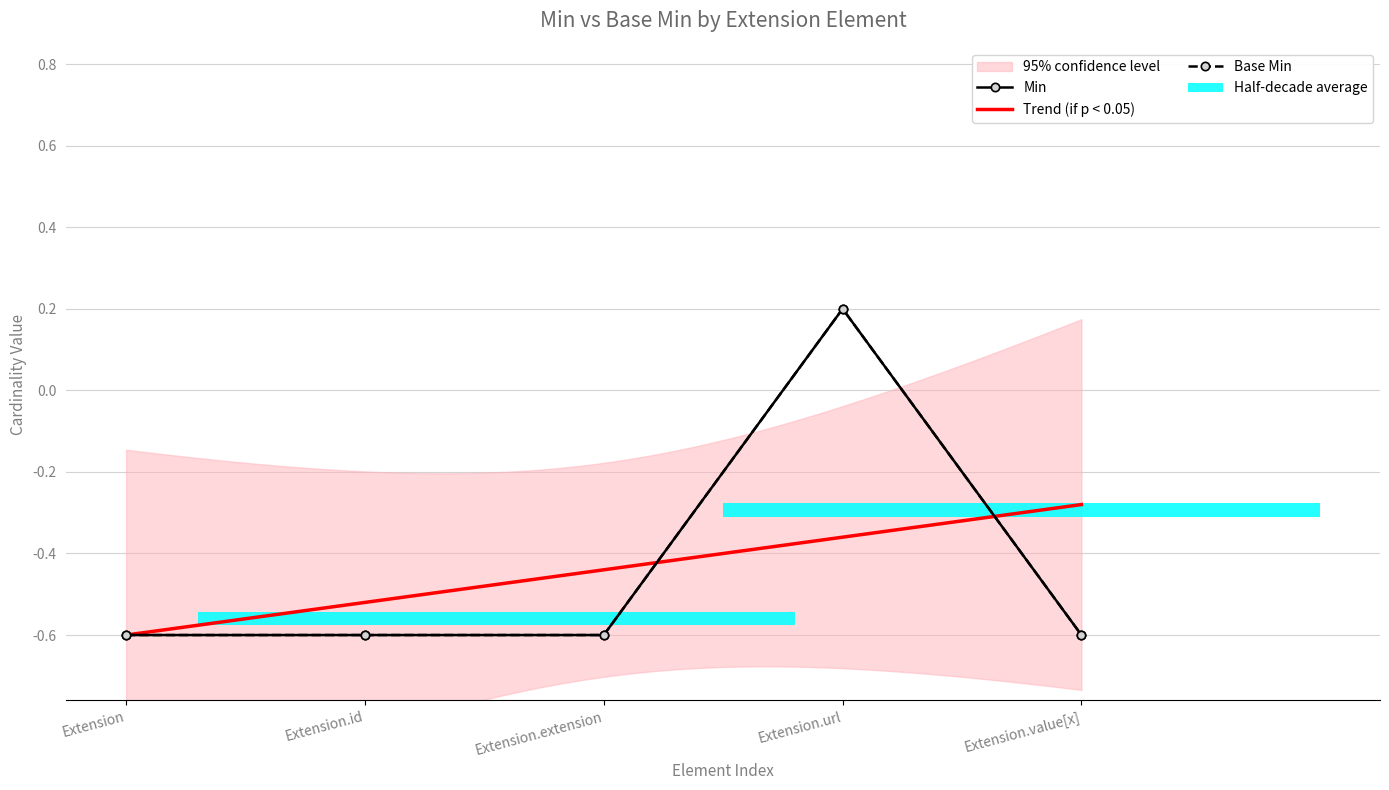

Which has a higher value, Extension.url or Extension.extension?

Extension.url